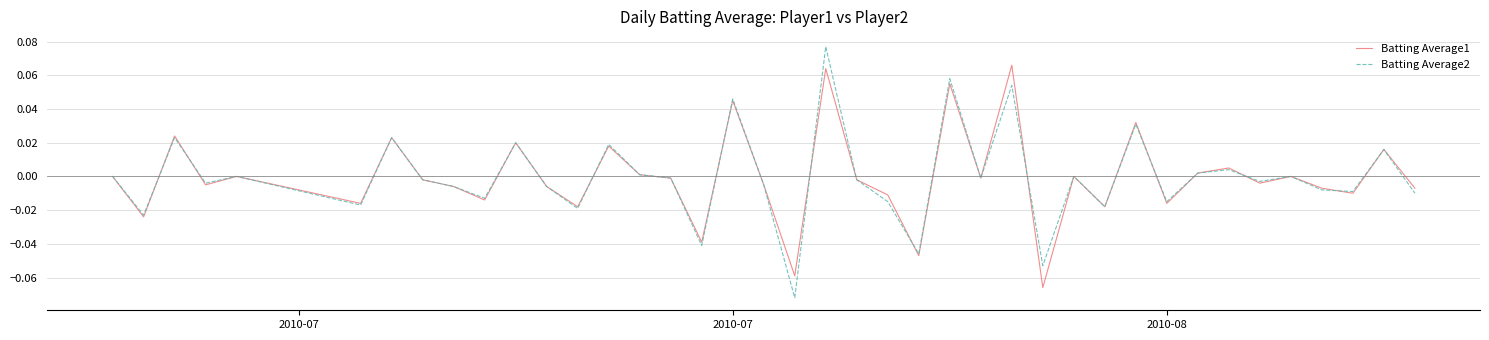

What are all the series names shown in the legend?

Batting Average1, Batting Average2